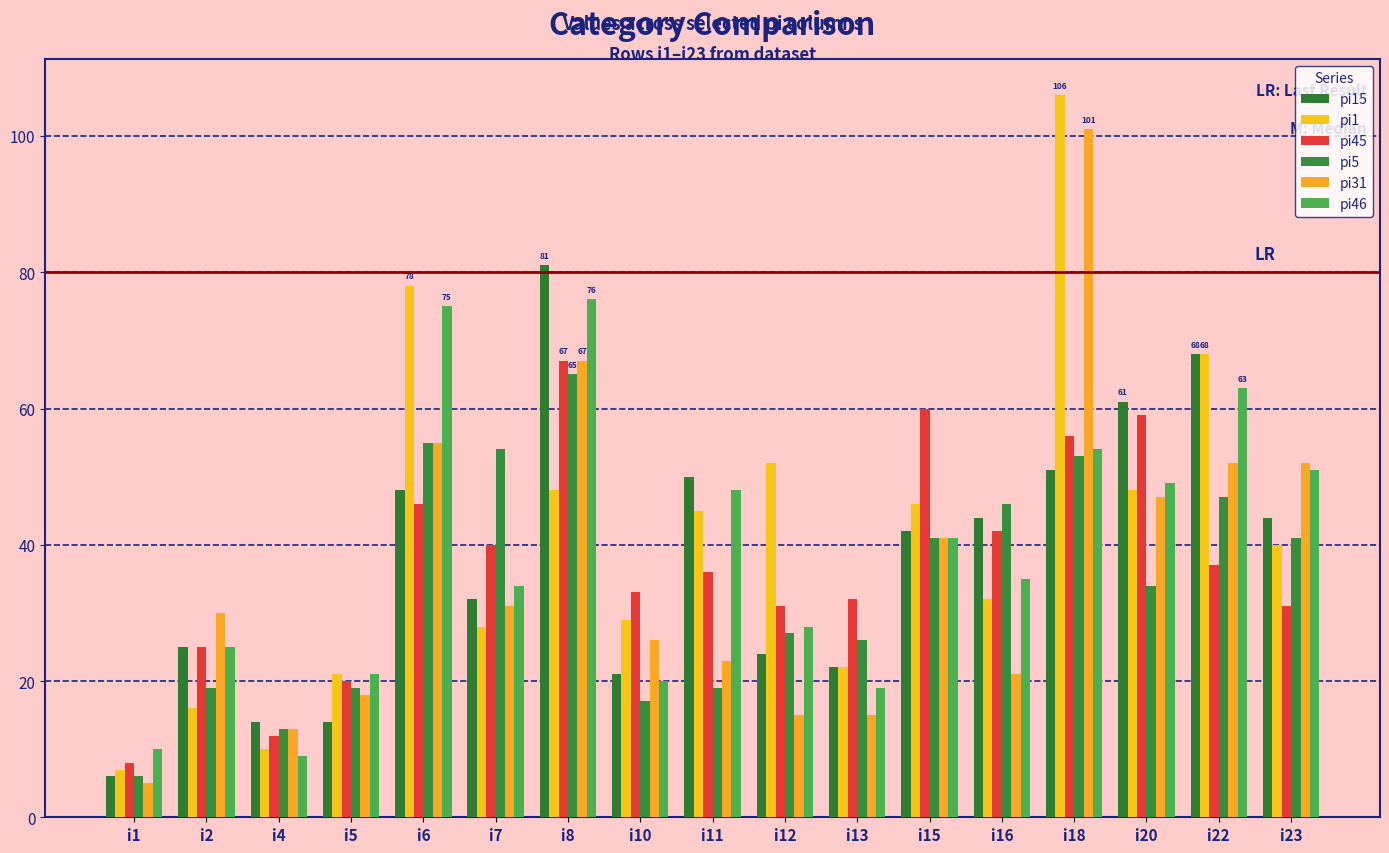

What is the difference between the second highest and second lowest values in the pi31 series?

54